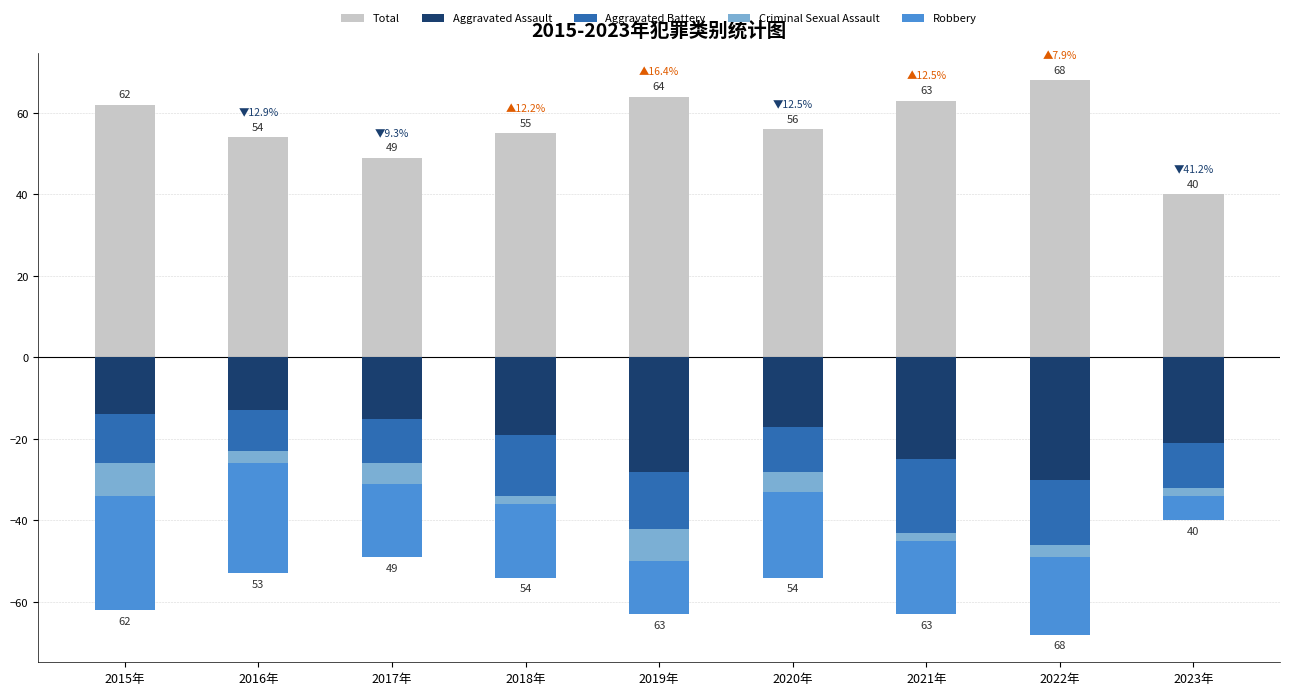

Which series has the largest range (max minus min)?

Total